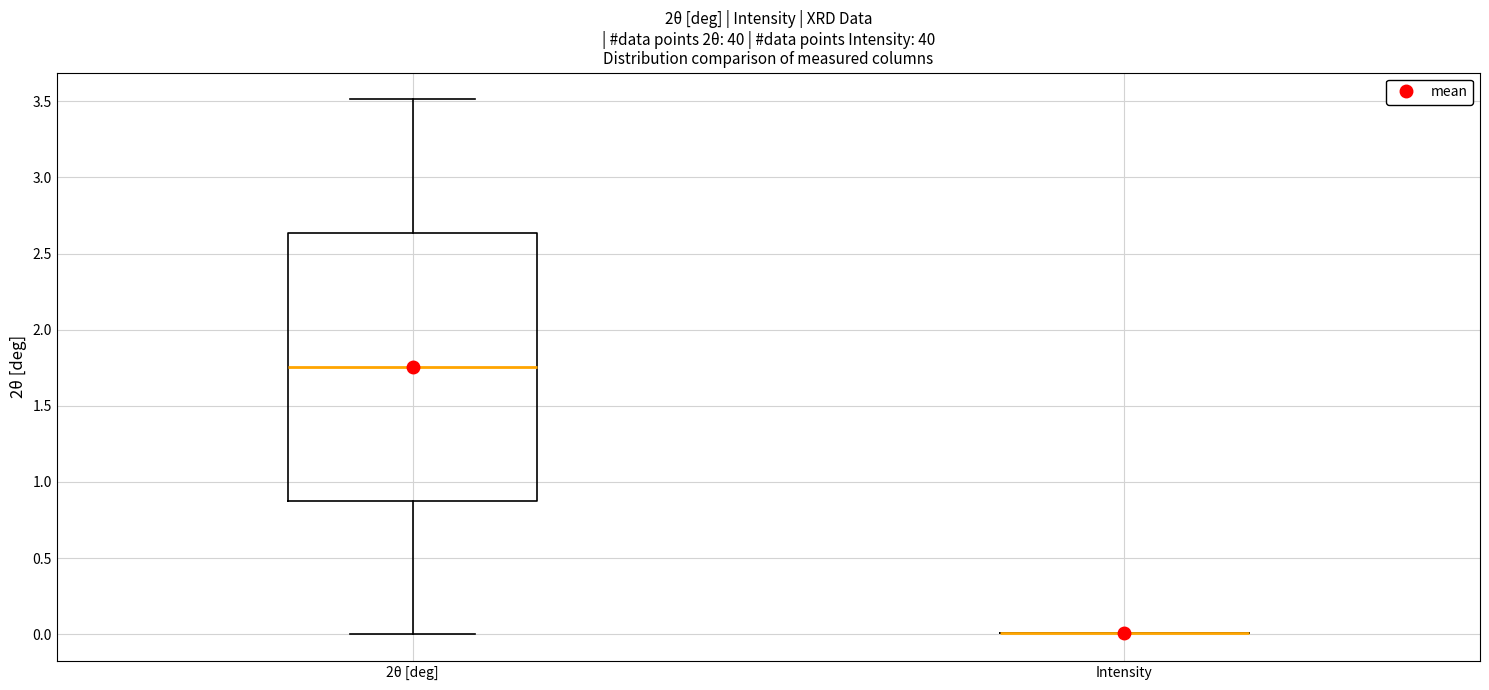

Which box is the tallest, from its lower edge to its upper edge?

2θ [deg]